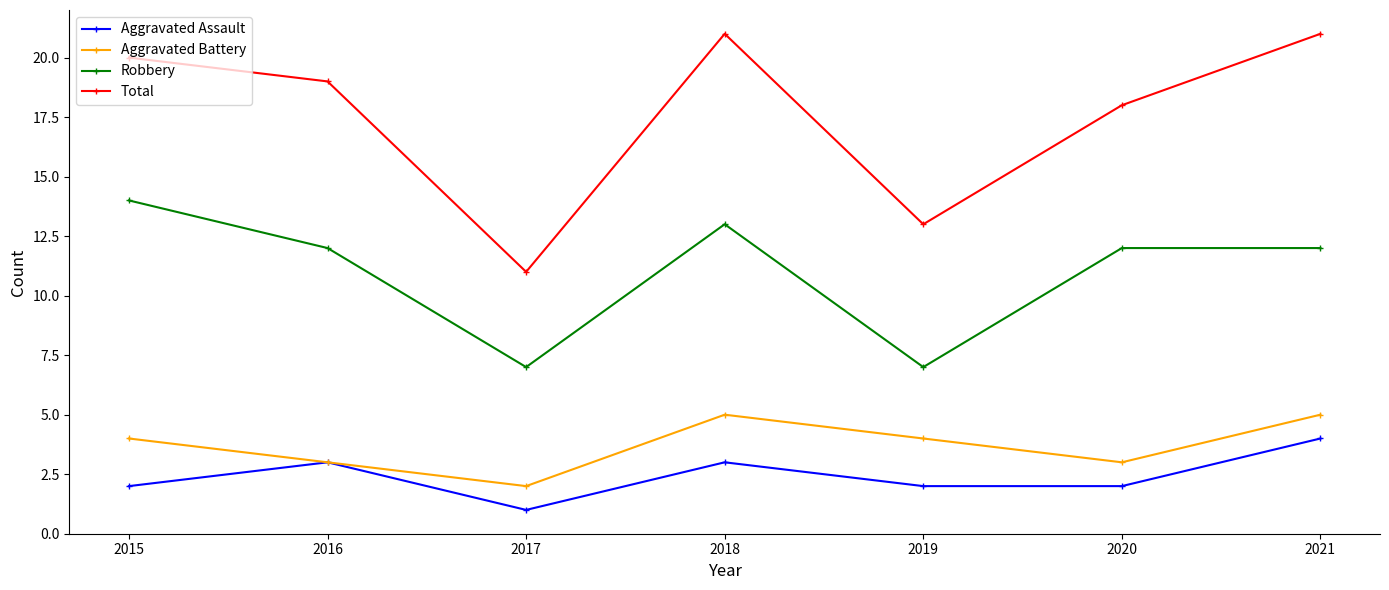

The value of Robbery at 2019 is 11. True or false?

False